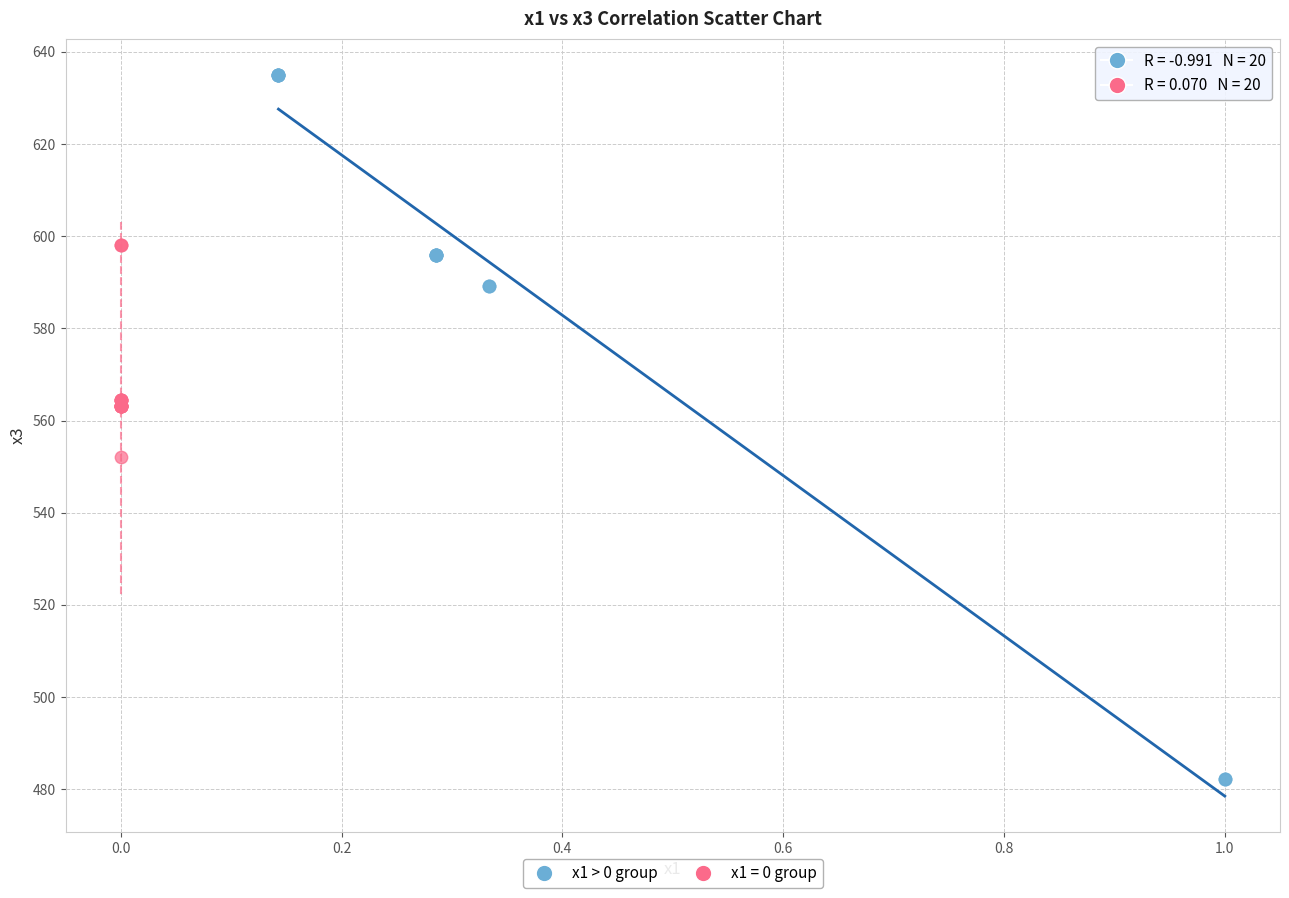

Which series contains the highest Y value?

x1 > 0 group